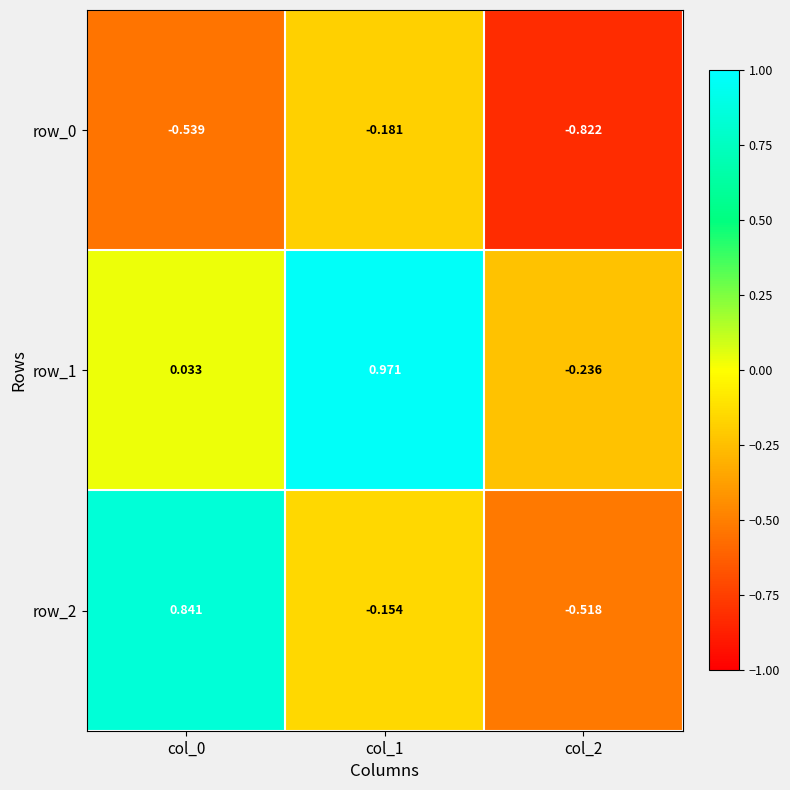

Is the value of row_2 at col_1 greater than the value of row_1 at col_2?

Yes